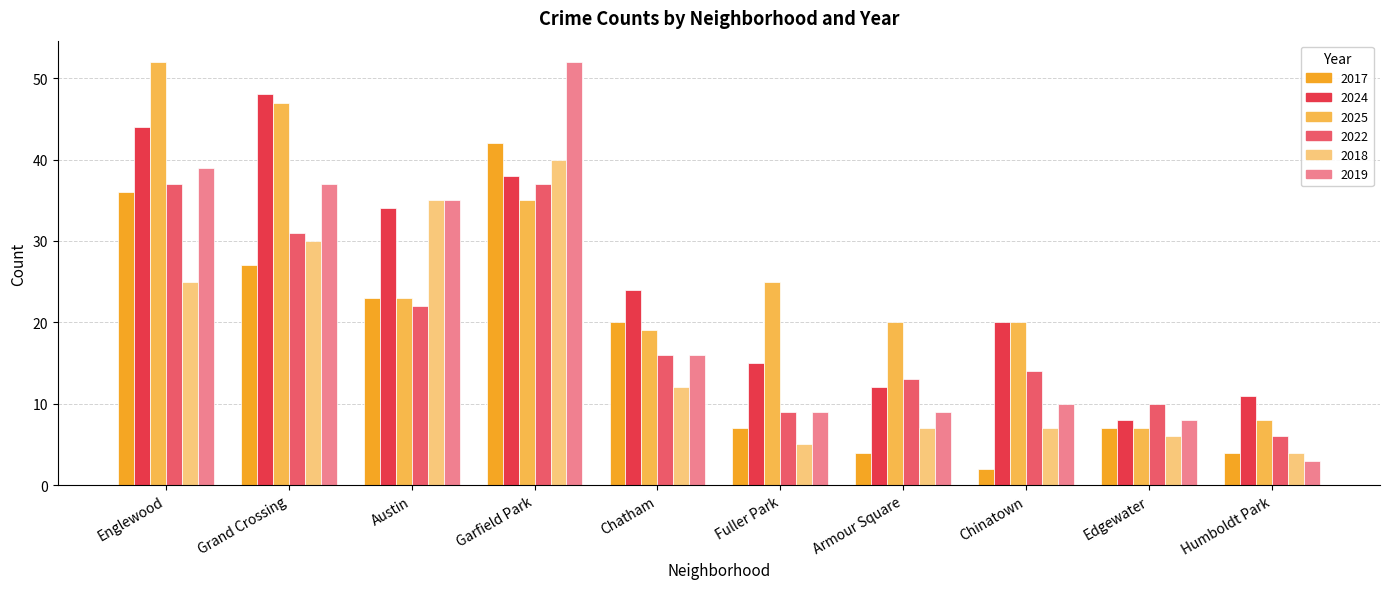

What position from the right is Englewood?

10